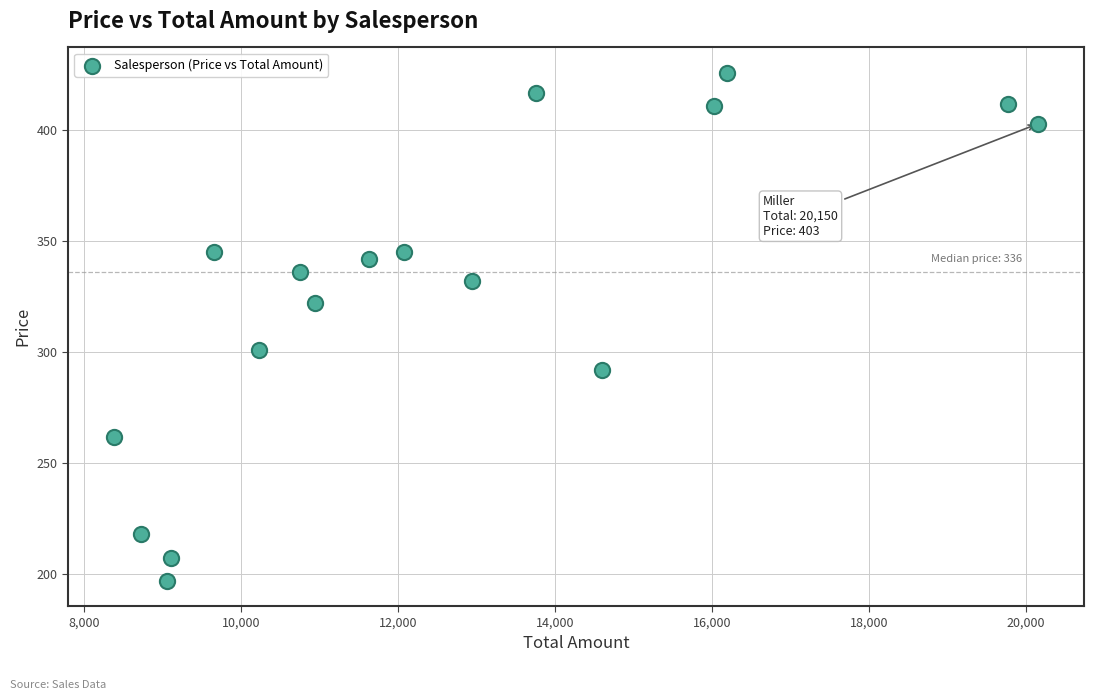

What is the range of X values (max minus min)?

11766